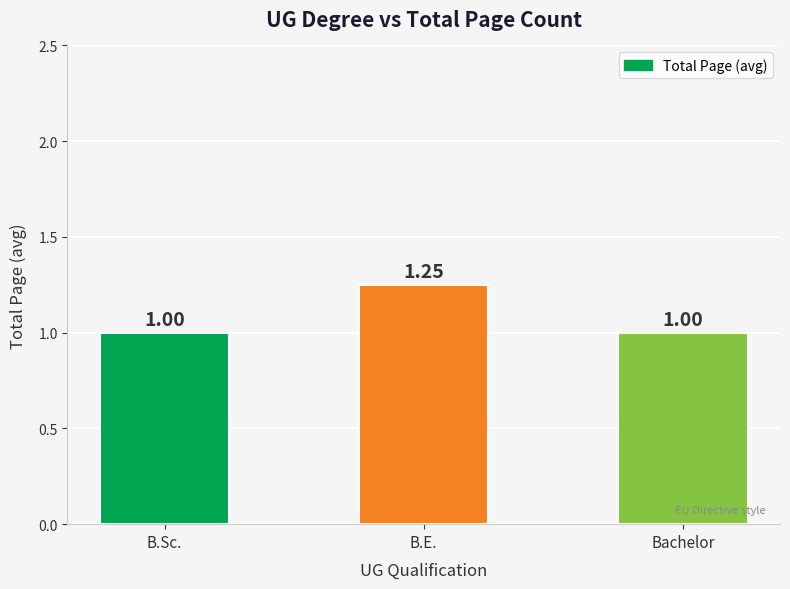

True or false: the data shows 0.5 at B.E..

False